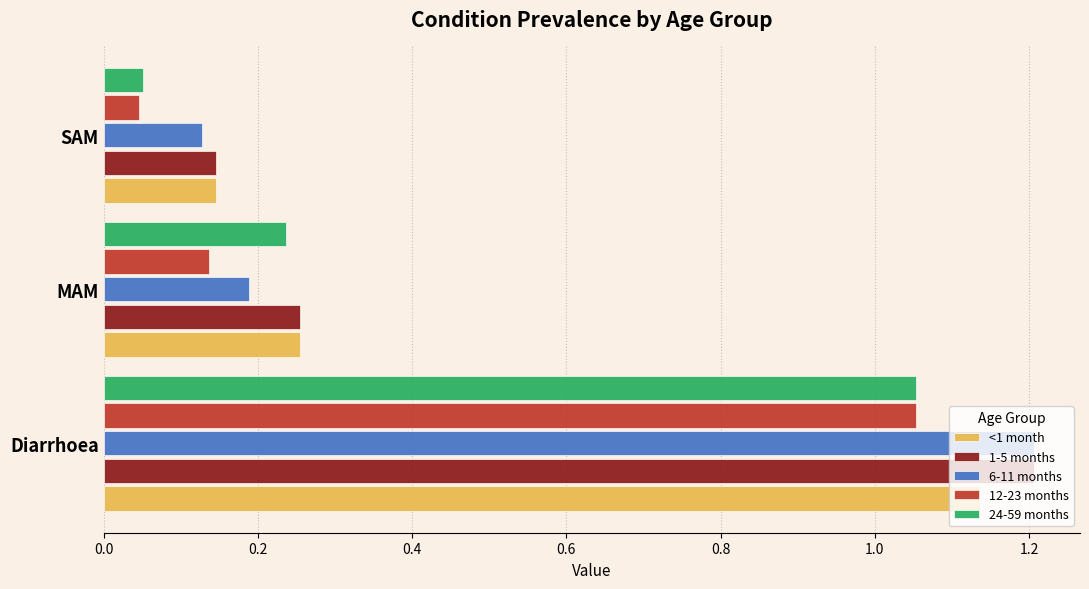

Which series has the widest spread of values?

6-11 months